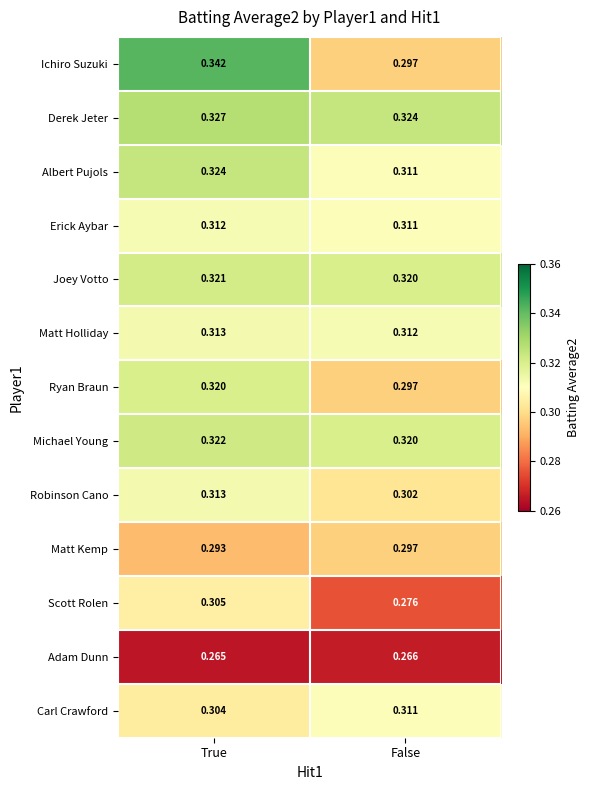

Rank the categories by Scott Rolen value from lowest to highest.

False, True